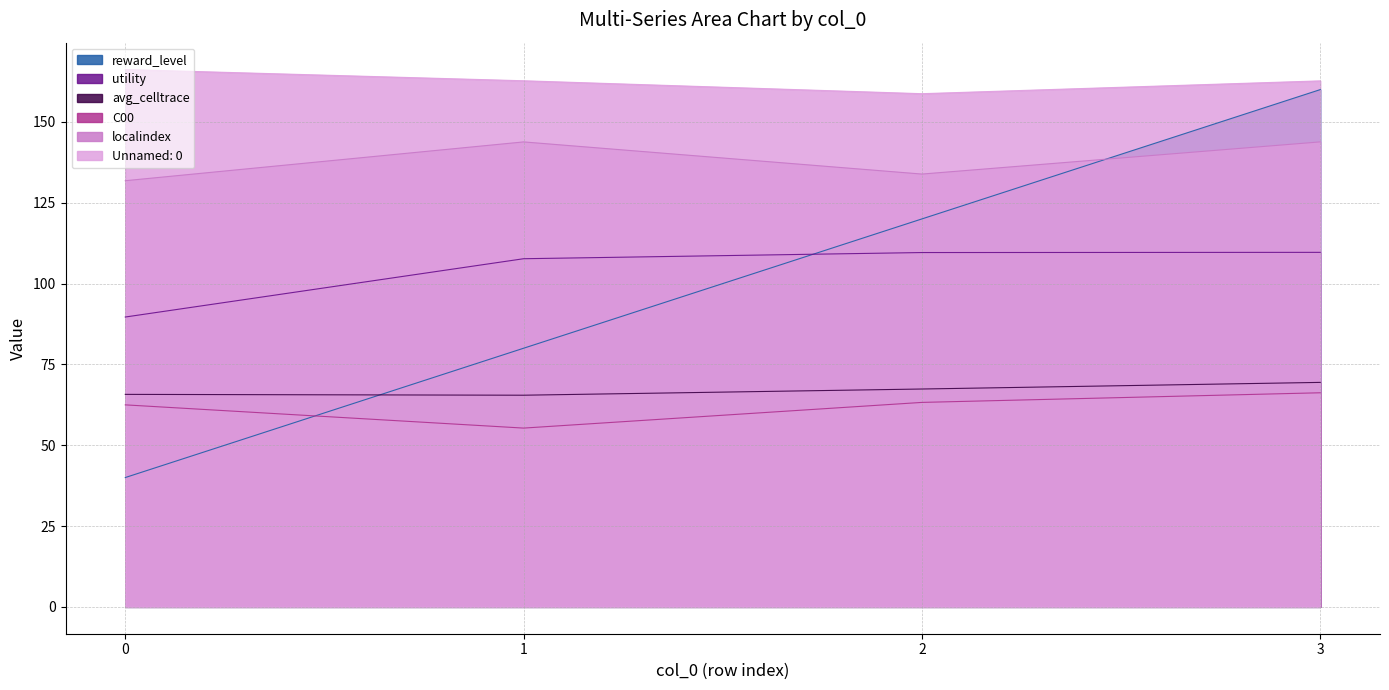

What are all the series names shown in the legend?

reward_level, utility, avg_celltrace, C00, localindex, Unnamed: 0